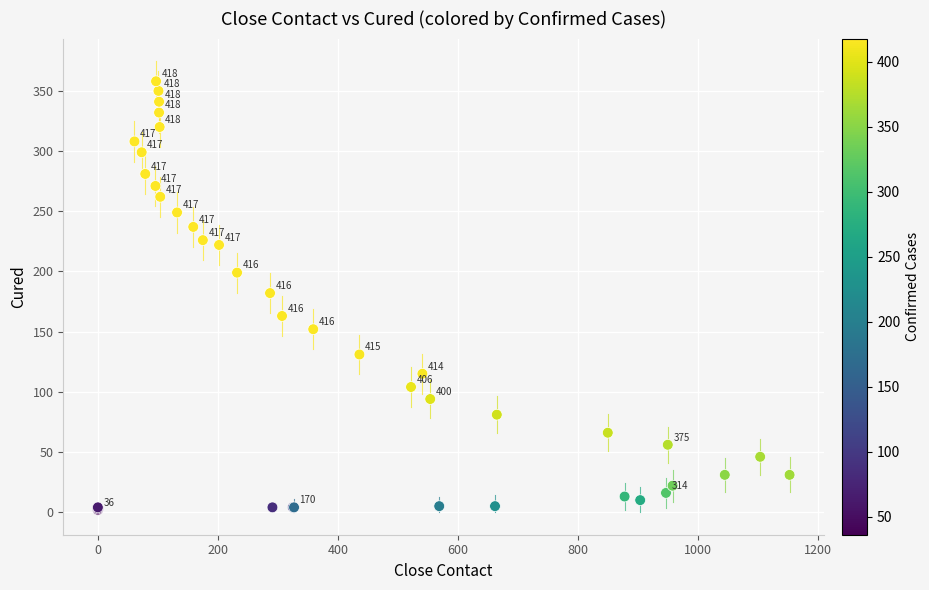

What Y value in the scatter plot is closest to 180?

182